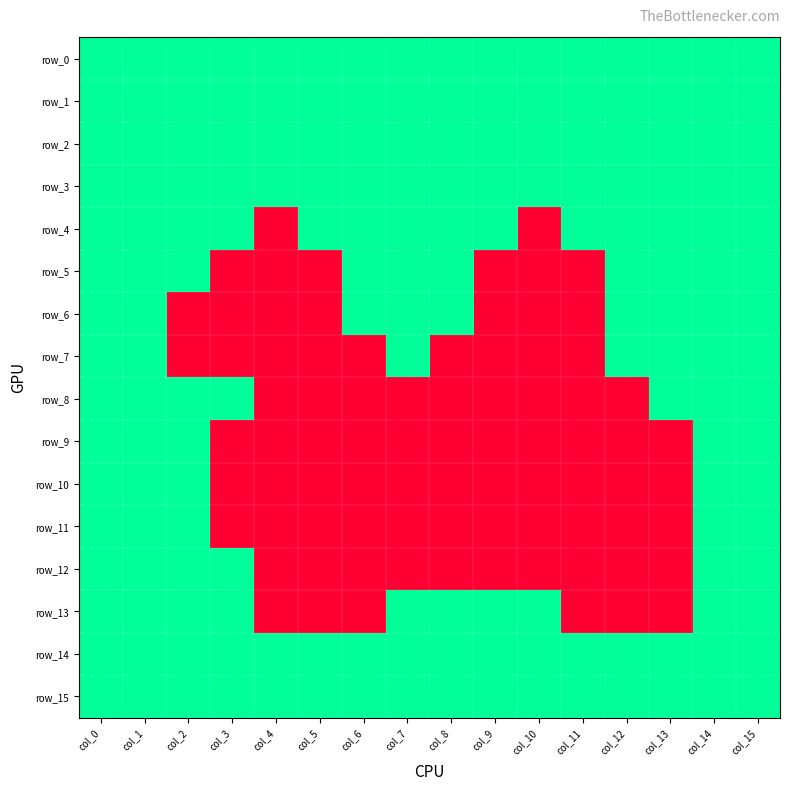

The value of row_3 at col_10 is 1. True or false?

True